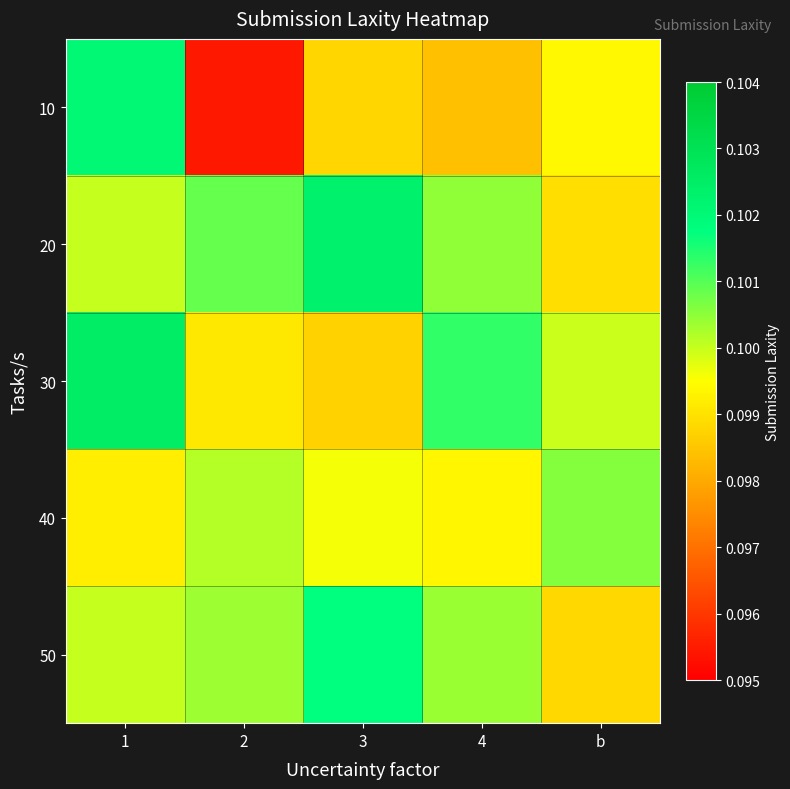

Which series has the widest spread of values?

10